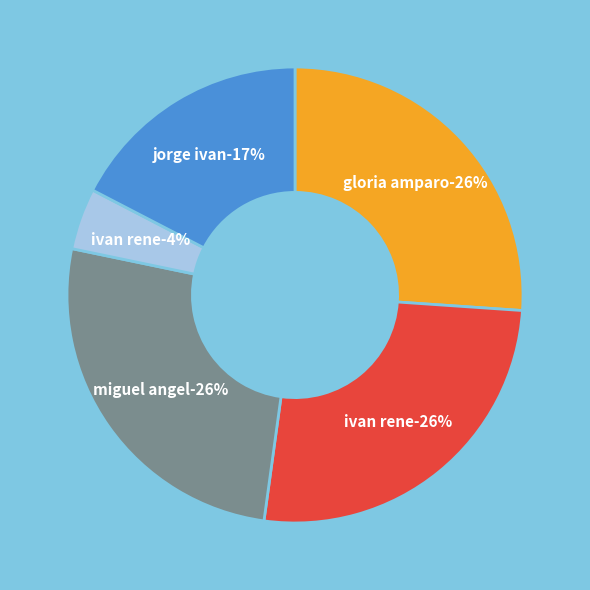

Which category has the biggest portion of the pie?

GLORIA AMPARO RAMIREZ